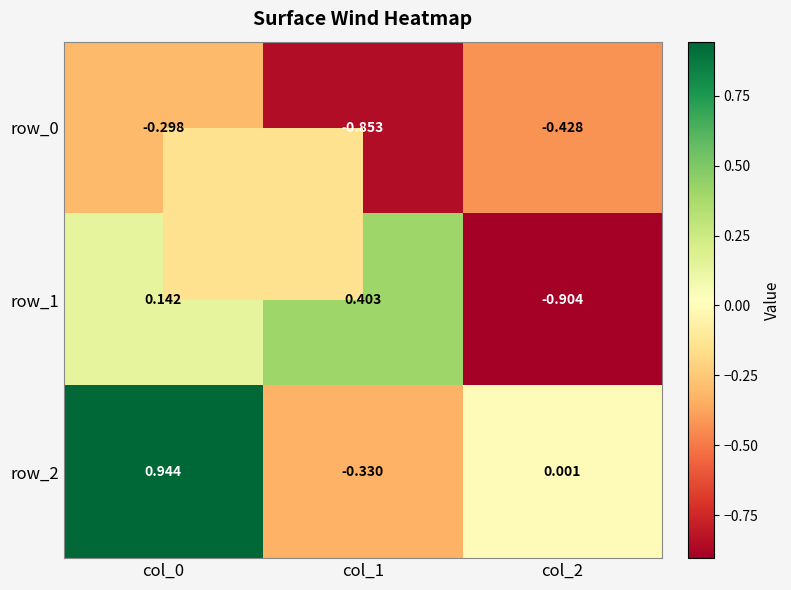

Is the value of row_0 at col_1 greater than the value of row_1 at col_2?

Yes